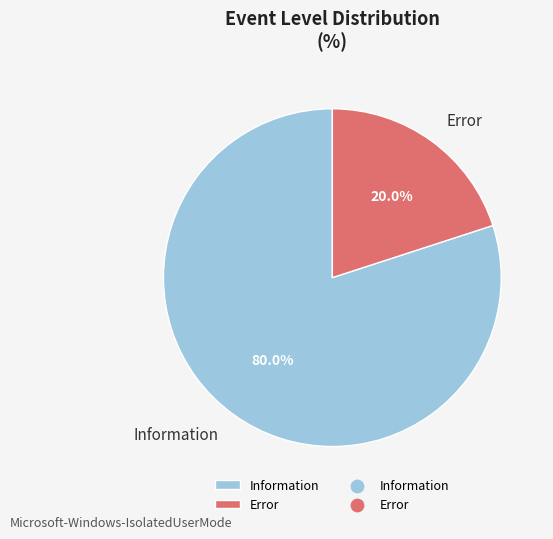

What percentage is NOT represented by Information?

20.0%